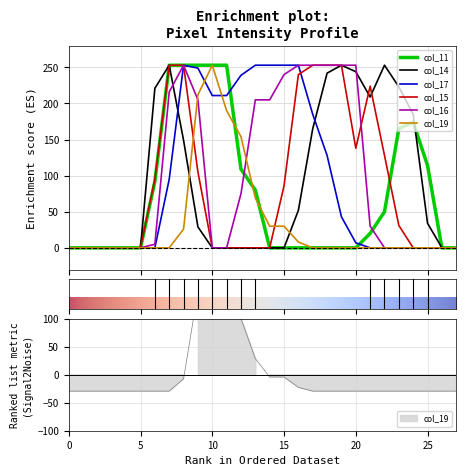

At which label is col_11 closest to 126?

25